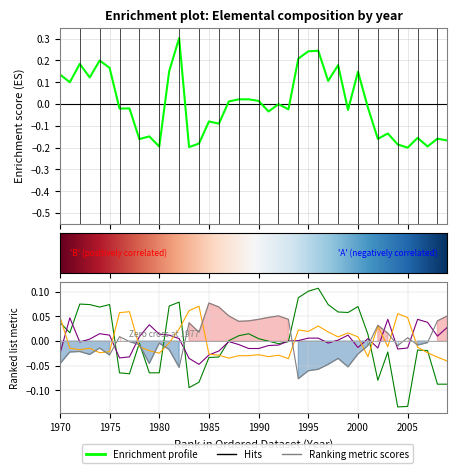

The value of Al at 1997 is 0.0. True or false?

False